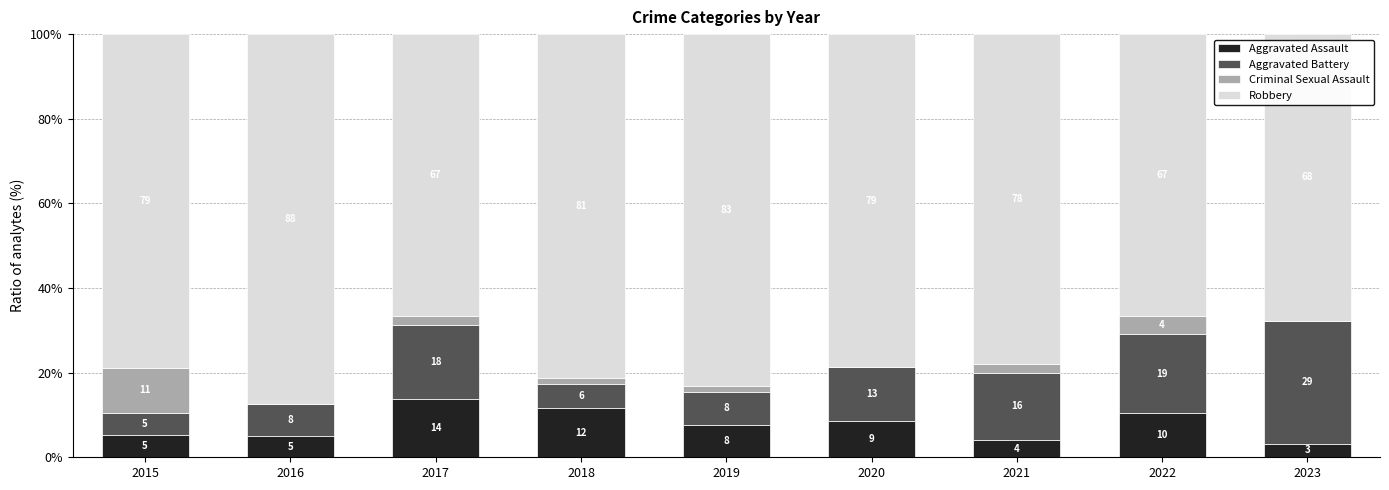

Is it true that Aggravated Assault equals 10.4 at 2022?

True